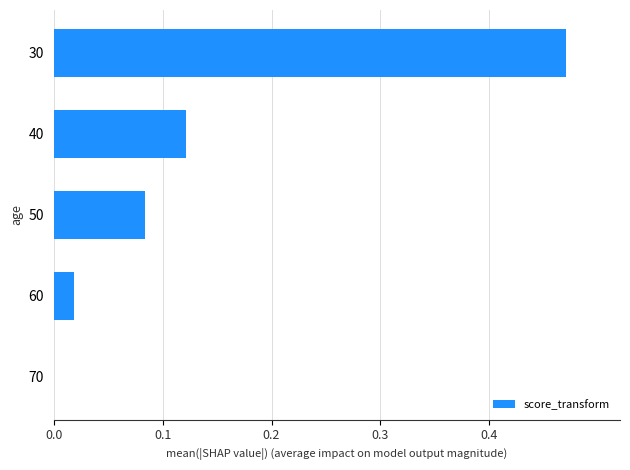

What is the change in value from 30 to 60?

-0.5